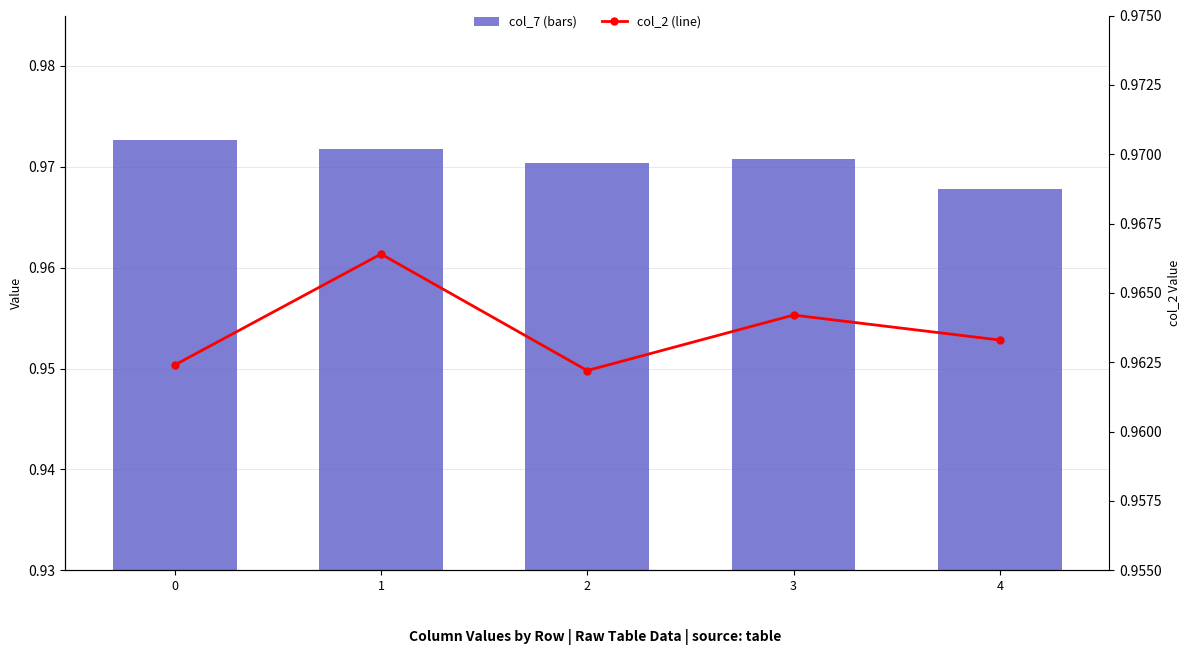

What are all the series names shown in the legend?

col_7 (bars), col_2 (line)